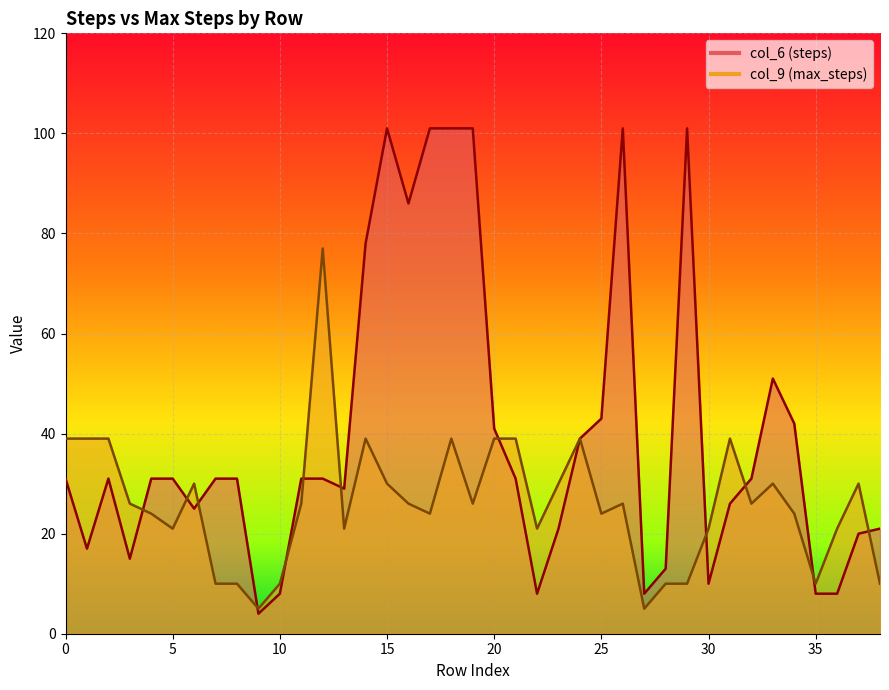

Where is the first local maximum for col_9 line?

30